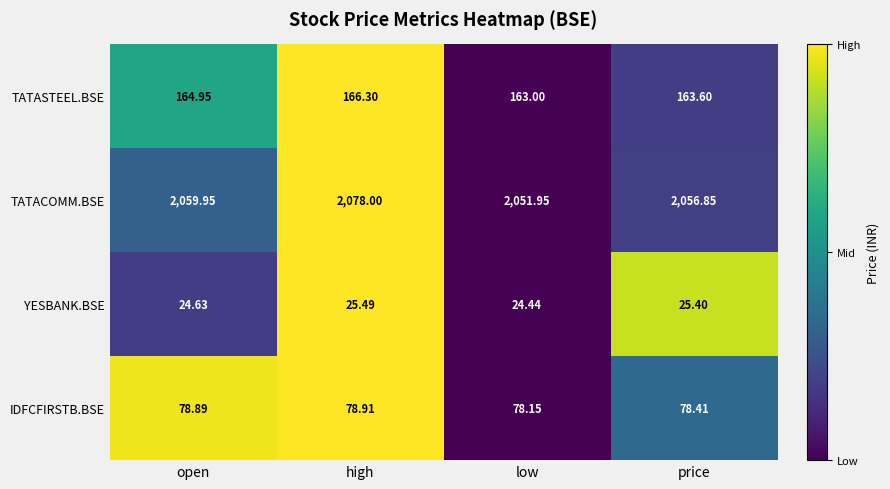

Which category has the highest value across all series?

high